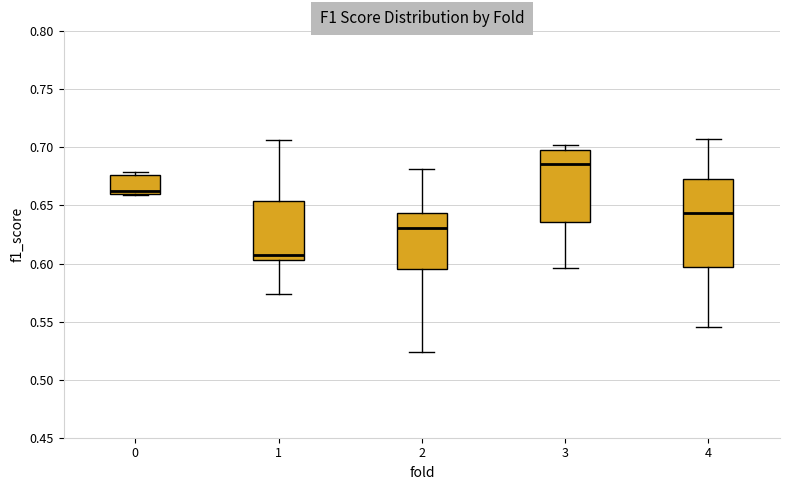

Reading left to right, read every box against the y-axis: the position of its median line, the range the box covers, and the ends of its whiskers. The values are not printed on the chart, so give them approximately, as read against the axis.

0: median 0.660 (just above the box's lower edge), box 0.660 to 0.675, whiskers 0.660 to 0.680
1: median 0.610, box 0.605 to 0.655, whiskers 0.575 to 0.705
2: median 0.630, box 0.595 to 0.645, whiskers 0.525 to 0.680
3: median 0.685, box 0.635 to 0.695, whiskers 0.595 to 0.700
4: median 0.645, box 0.595 to 0.675, whiskers 0.545 to 0.705